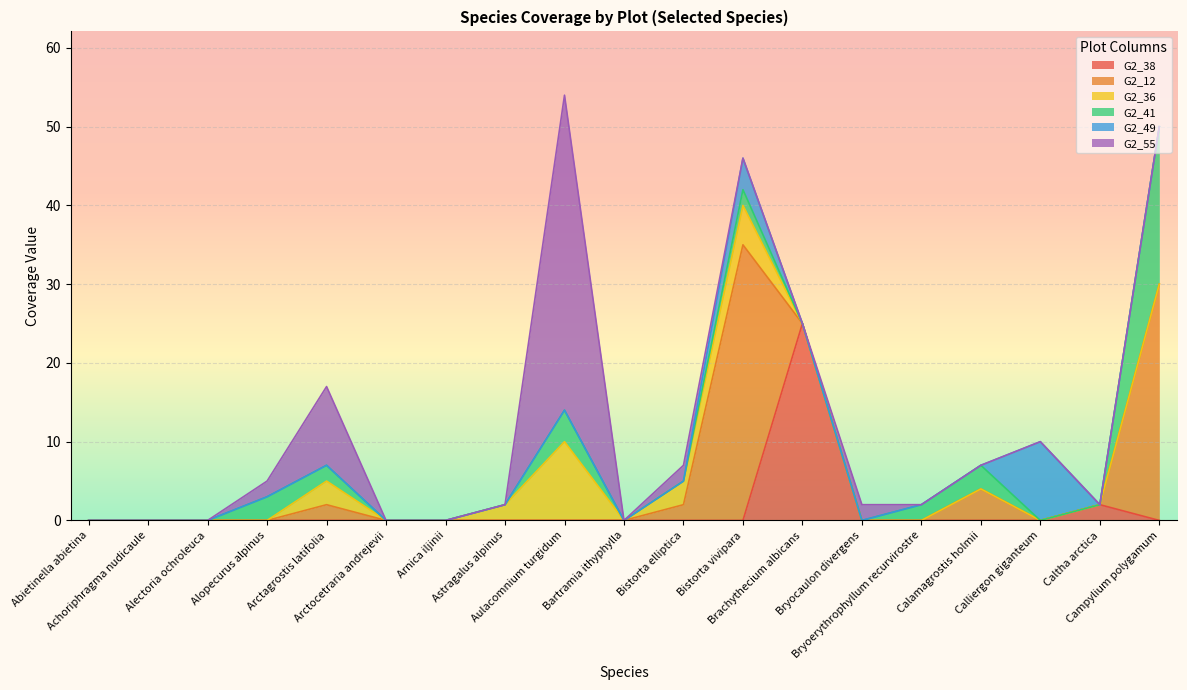

True or false: G2_36 and G2_49 intersect in this chart.

False